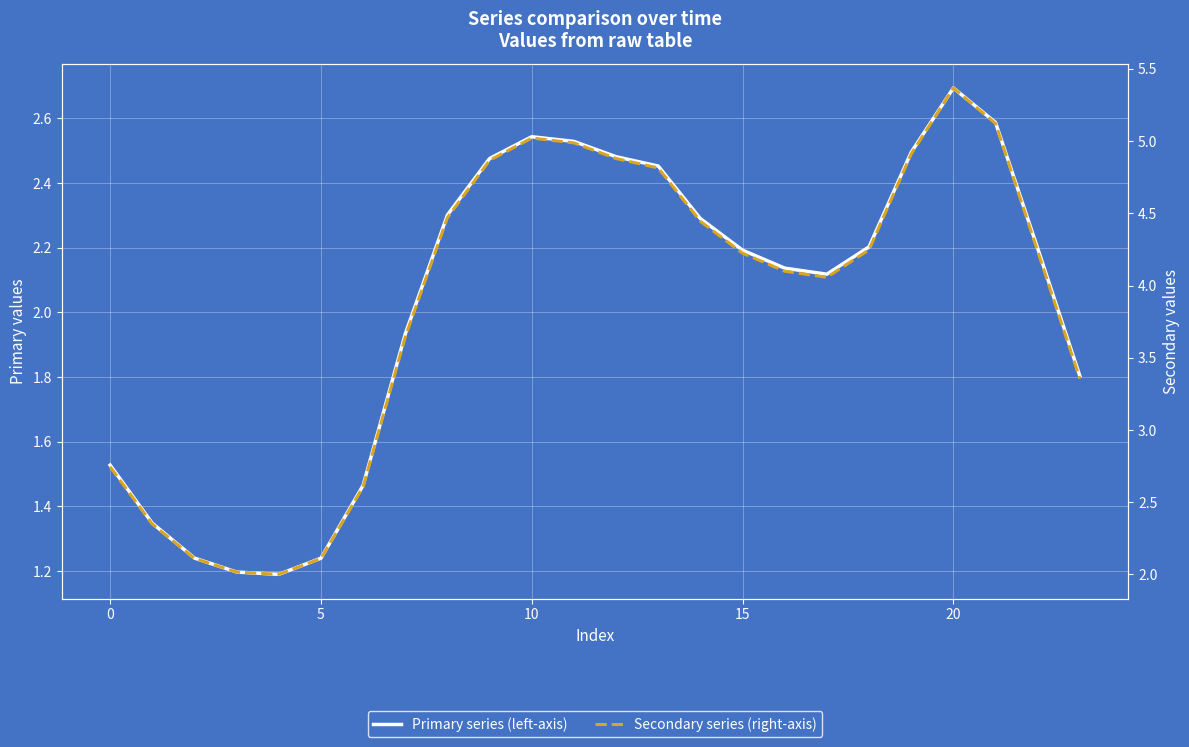

Reading left to right, extract all data points from this chart.

Primary series (left-axis): 1.5	1.3	1.2	1.2	1.2	1.2	1.5	1.9	2.3	2.5	2.5	2.5	2.5	2.5	2.3	2.2	2.1	2.1	2.2	2.5	2.7	2.6	2.2	1.8
Secondary series (right-axis): 2.7	2.3	2.1	2.0	2.0	2.1	2.6	3.6	4.5	4.9	5.0	5.0	4.9	4.8	4.4	4.2	4.1	4.1	4.2	4.9	5.4	5.1	4.2	3.4